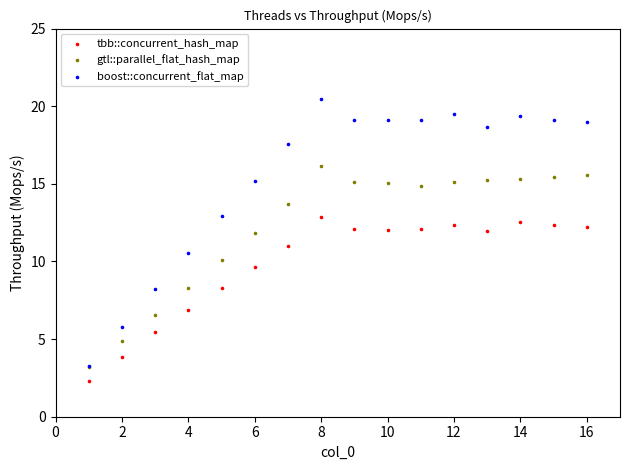

What are all the series names shown in the legend?

tbb::concurrent_hash_map, gtl::parallel_flat_hash_map, boost::concurrent_flat_map